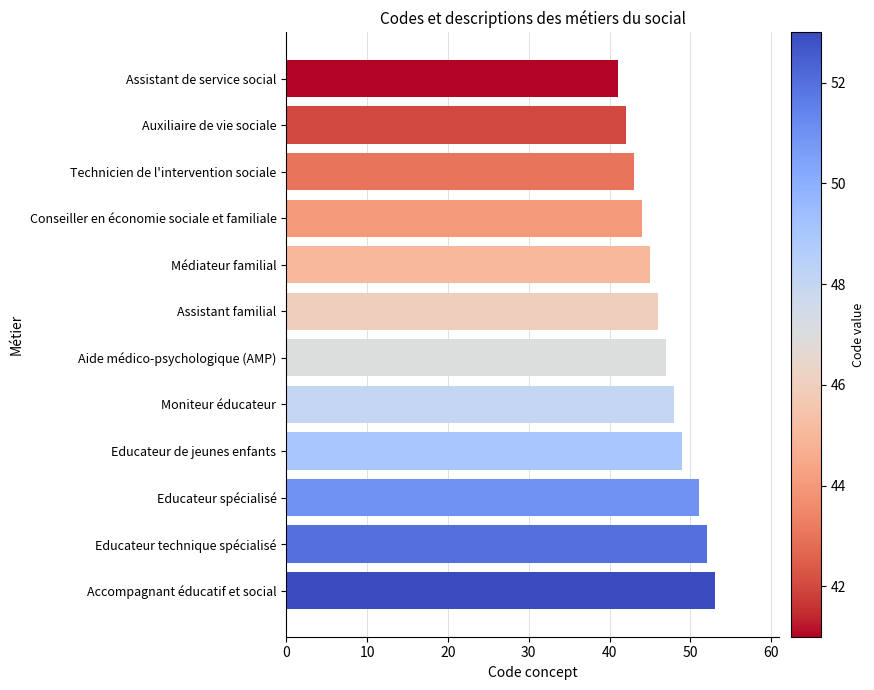

List the labels in order of value, smallest first.

Assistant de service social, Auxiliaire de vie sociale, Technicien de l'intervention sociale, Conseiller en économie sociale et familiale, Médiateur familial, Assistant familial, Aide médico-psychologique (AMP), Moniteur éducateur, Educateur de jeunes enfants, Educateur spécialisé, Educateur technique spécialisé, Accompagnant éducatif et social